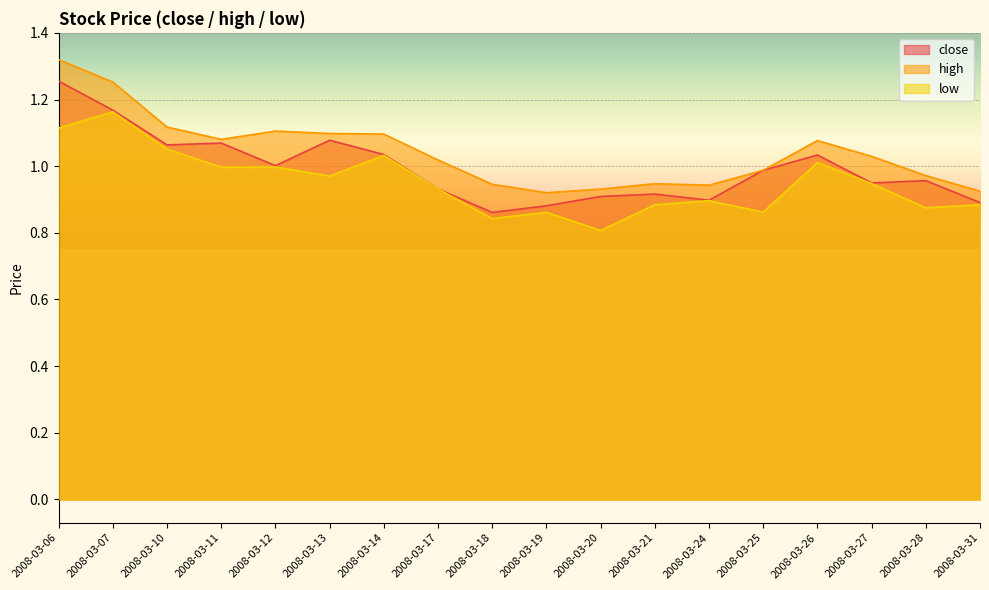

What is the total value across all series at 2008-03-07?

3.6